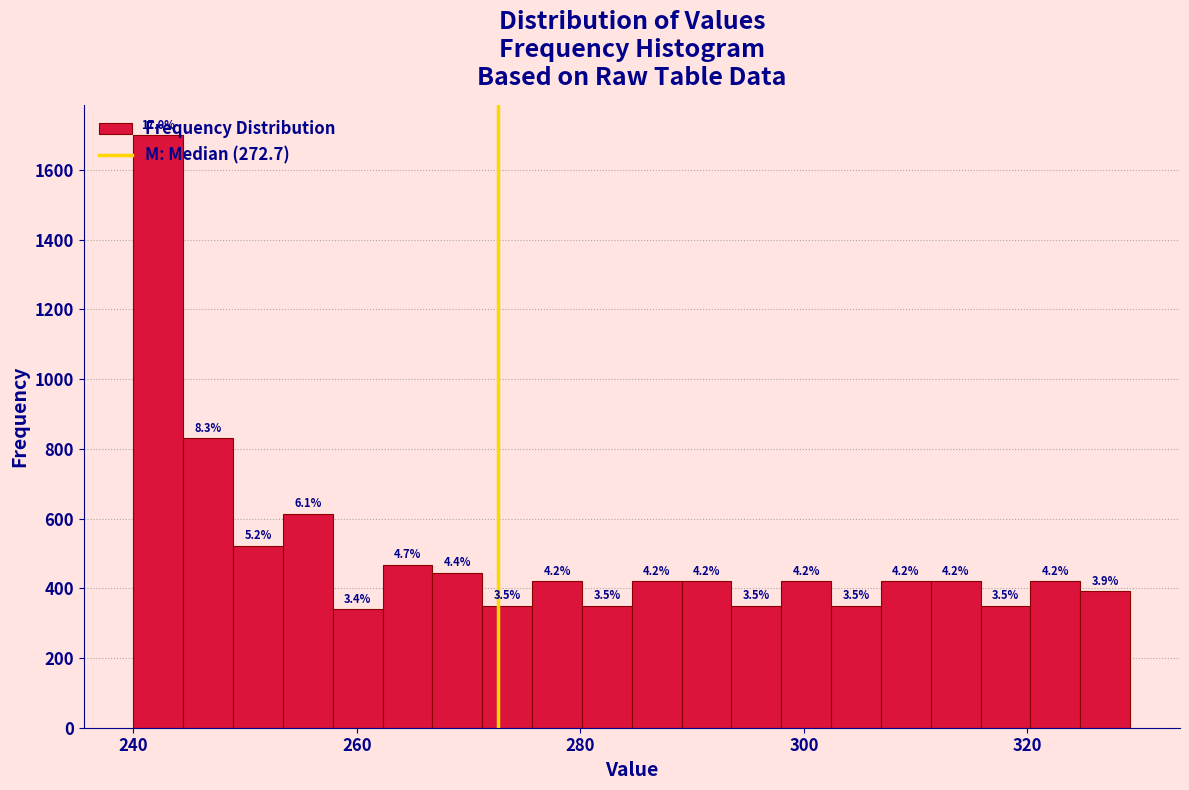

Around what value on the x-axis is the tallest bar? Give the approximate position of its centre, as read against the axis.

242